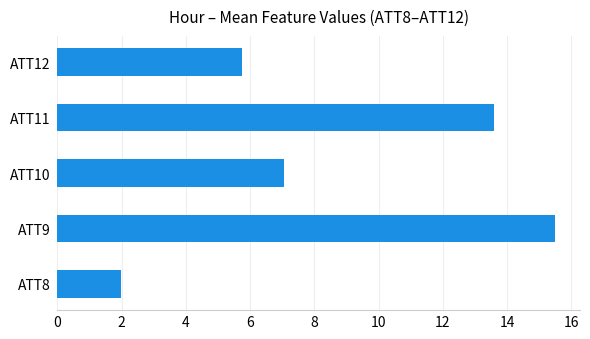

What is the average value?

8.8